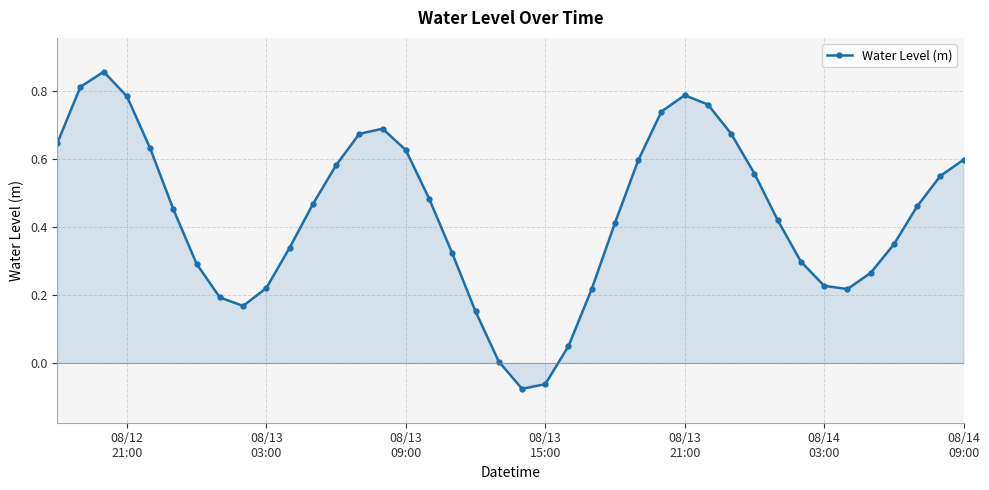

What is the sum of all values?

17.5